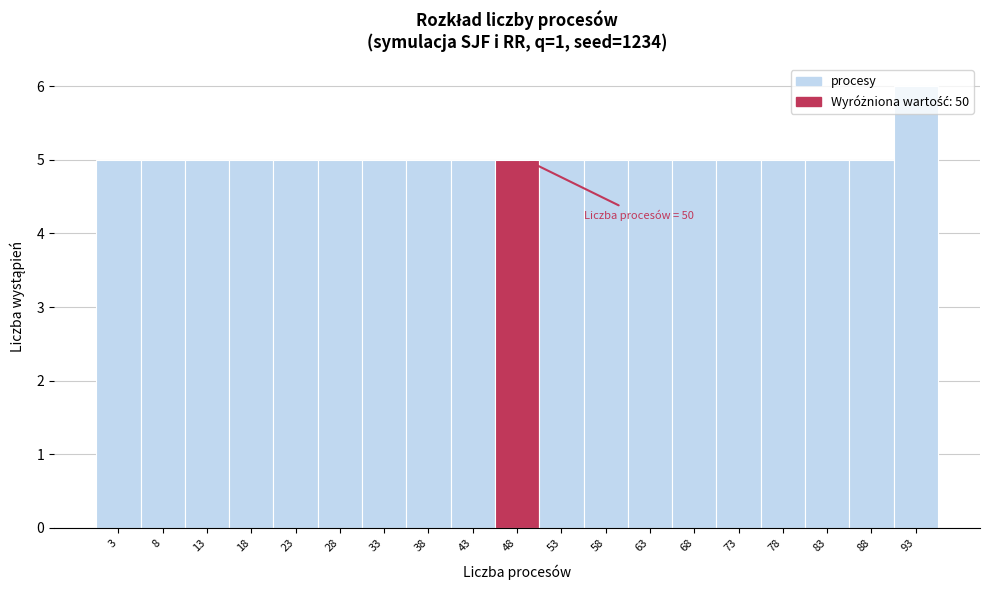

Approximately how many times larger is the value at 63 compared to 88?

1.0